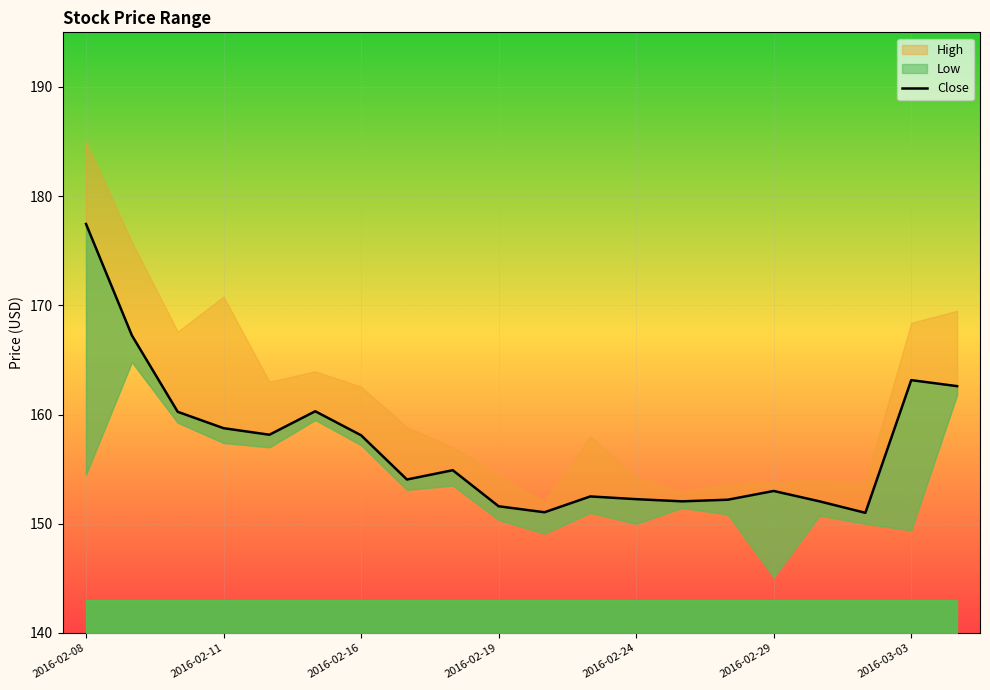

Reading right to left, transcribe all the data shown in this chart.

162.6	163.1	151.0	152.1	153.0	152.2	152.1	152.2	152.5	151.1	151.6	154.9	154.1	158.1	160.3	158.1	158.8	160.2	167.2	177.4